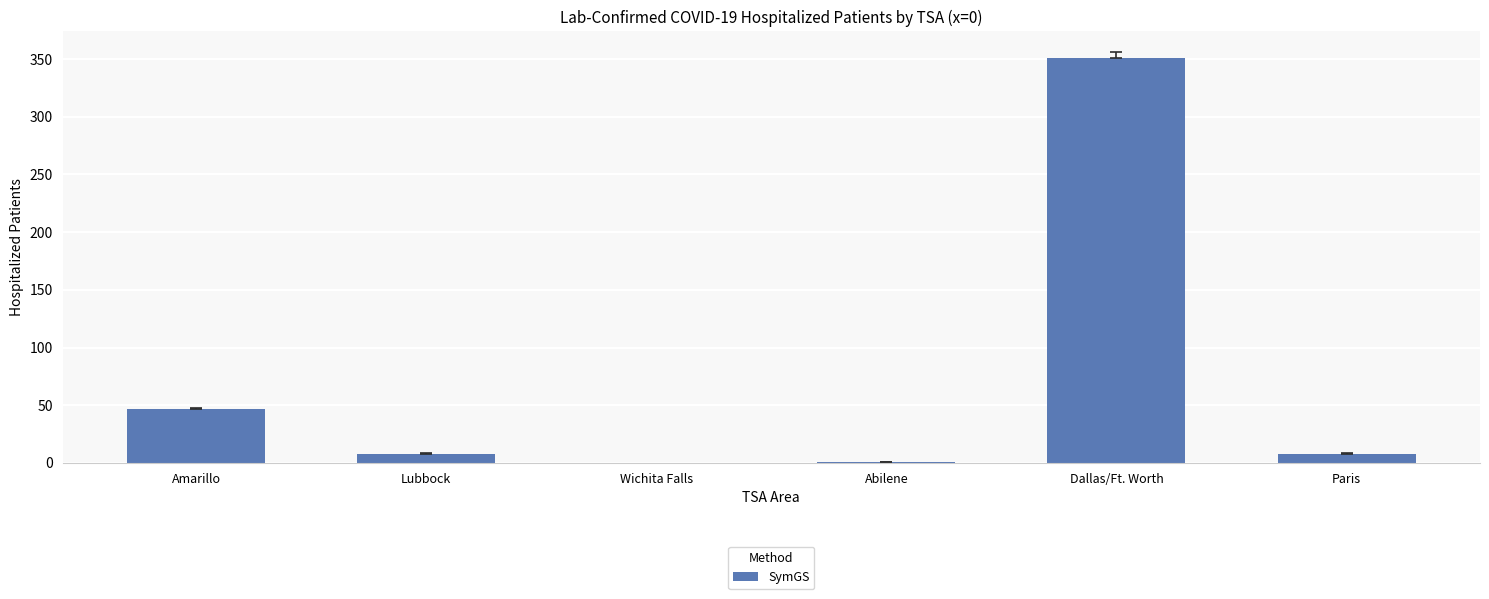

Does the chart contain stacked bars?

No